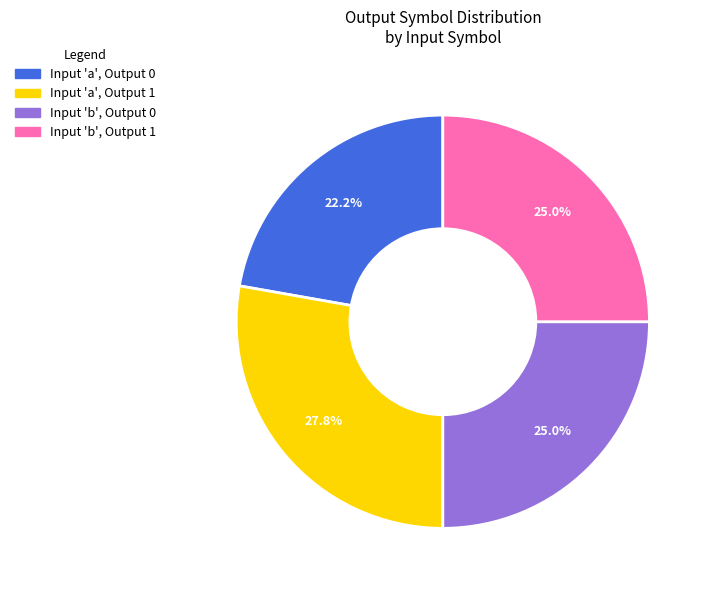

Count the number of slices in the pie.

4